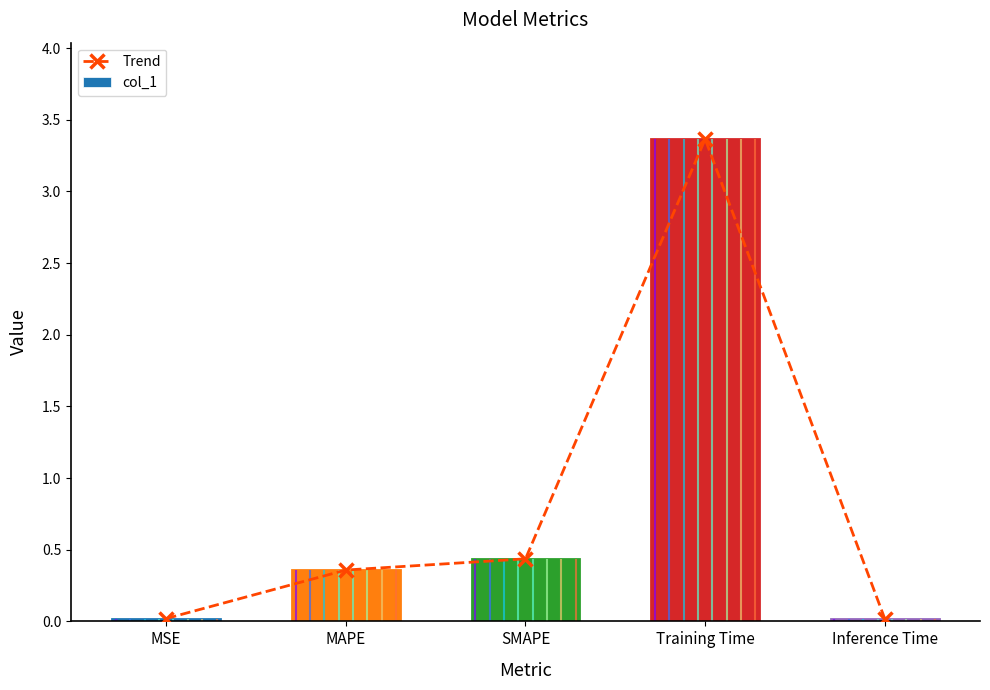

True or false: col_1 has a value of 0.0 at MSE.

False